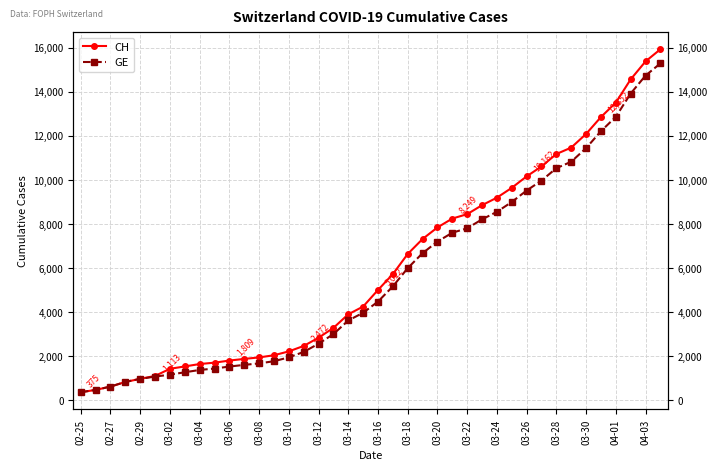

Does the chart have visible grid lines?

Yes